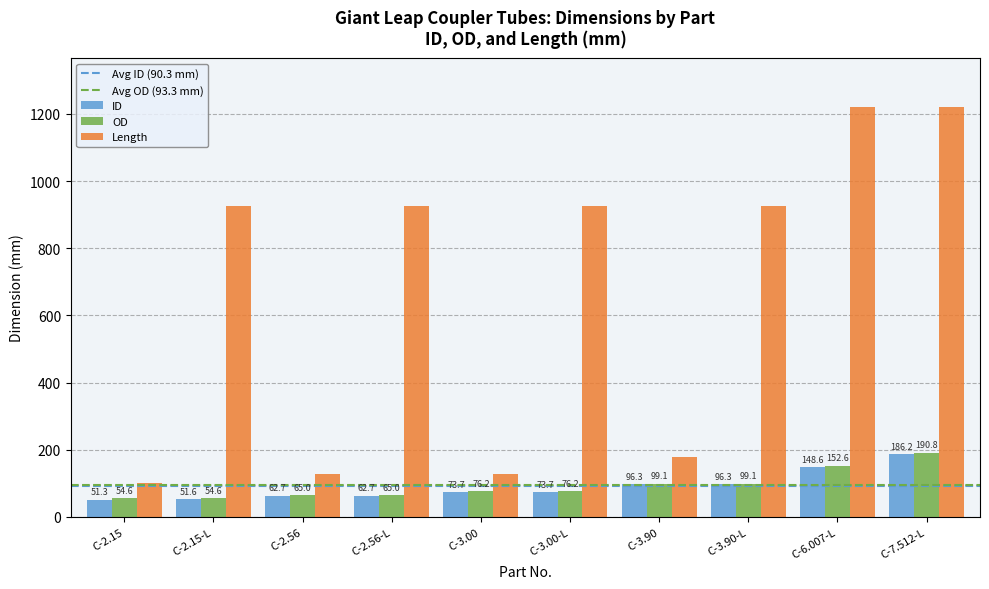

Which series has the widest spread of values?

Length